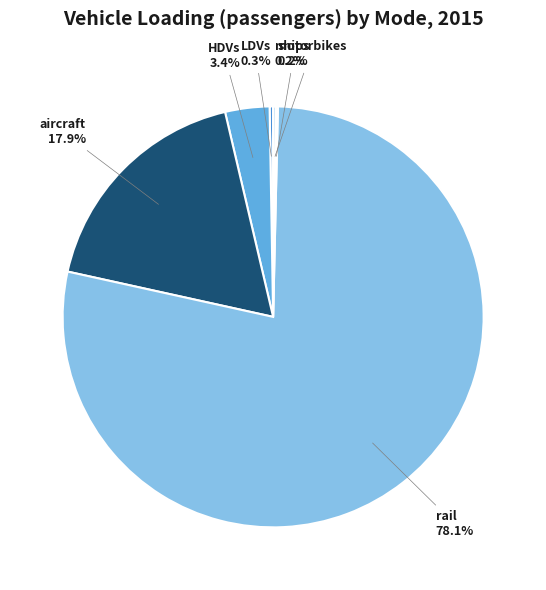

To the nearest percent, what is the difference between the largest and smallest slice percentages?

78%